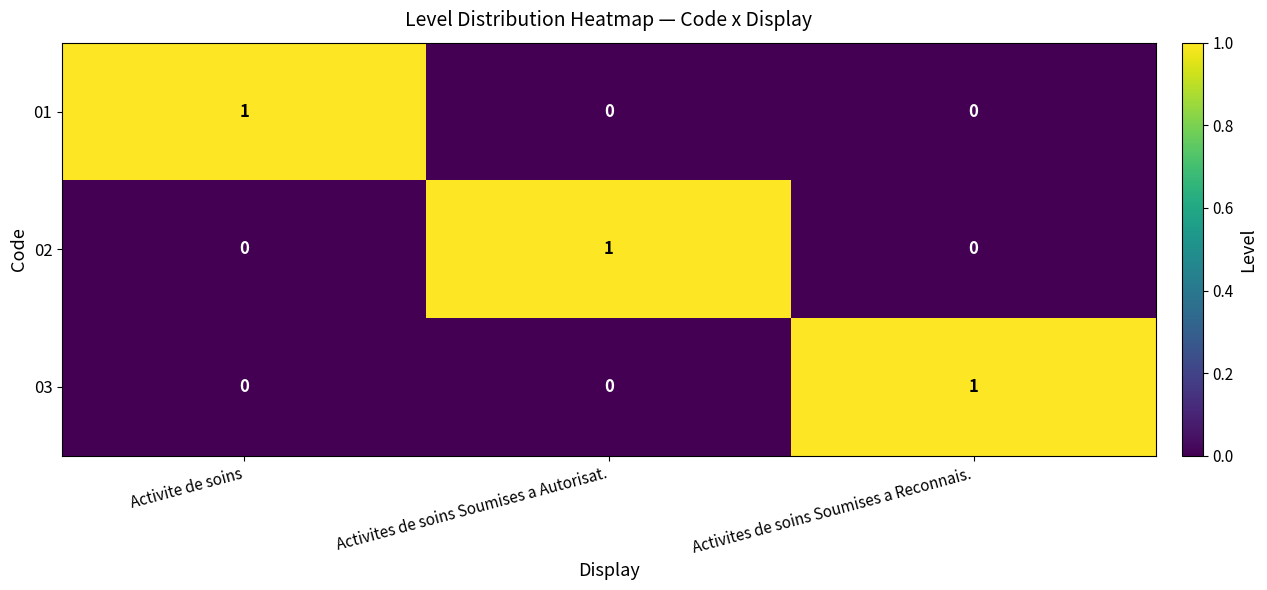

What is the total value across all series at Activite de soins?

1